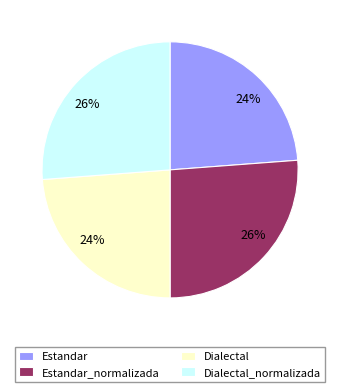

To the nearest percent, what is the average slice percentage?

25%